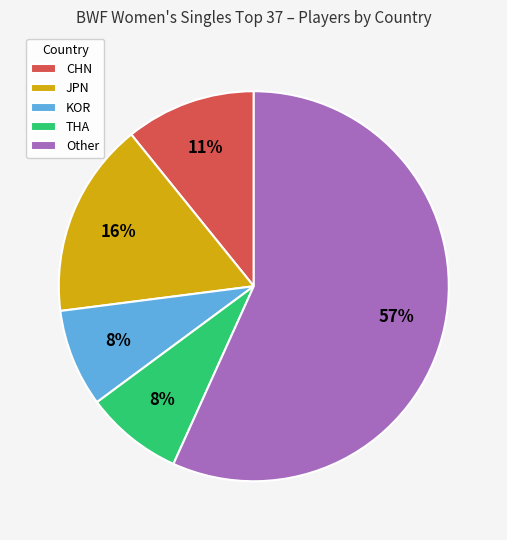

Does Other account for over 50% of the chart?

Yes